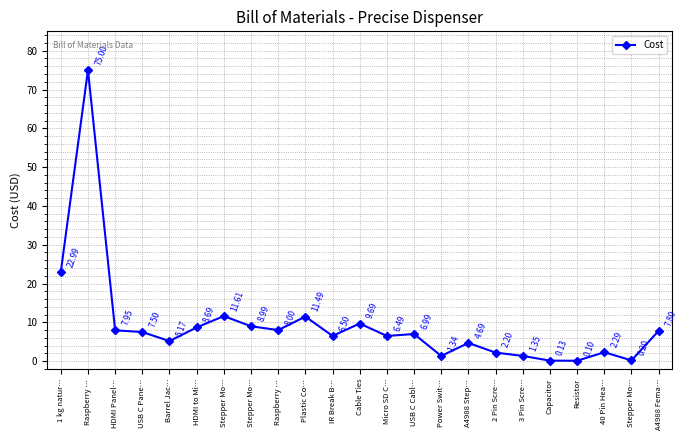

What is the maximum value shown in the chart?

75.0